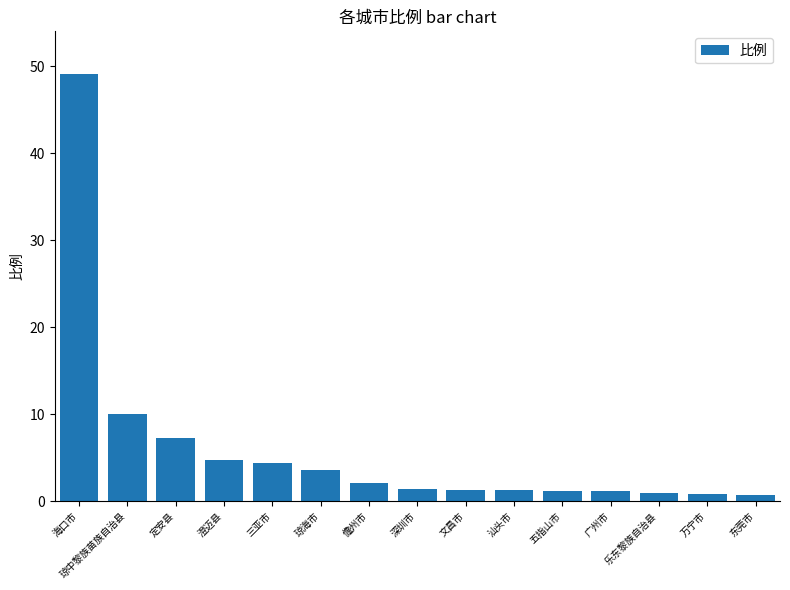

Which category has the highest value across all series?

海口市